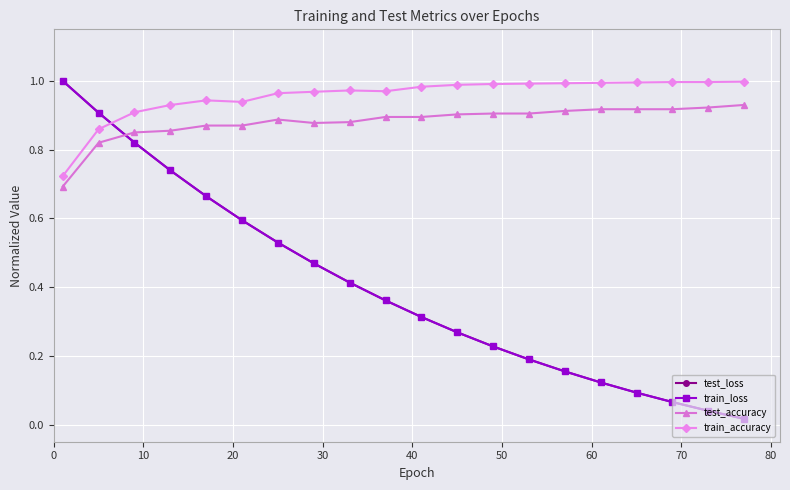

True or false: test_loss and train_accuracy intersect in this chart.

True